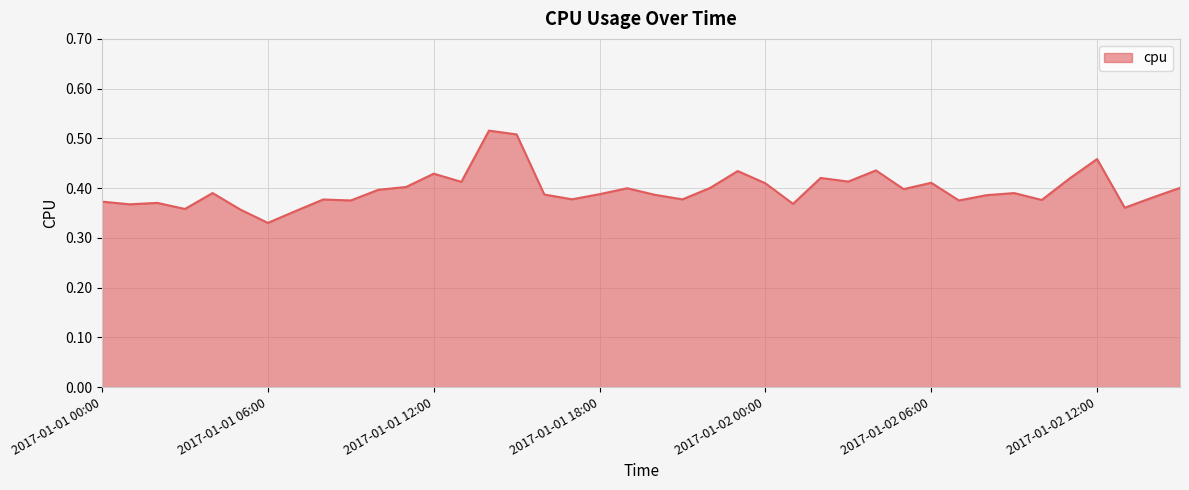

Does the chart have visible grid lines?

Yes